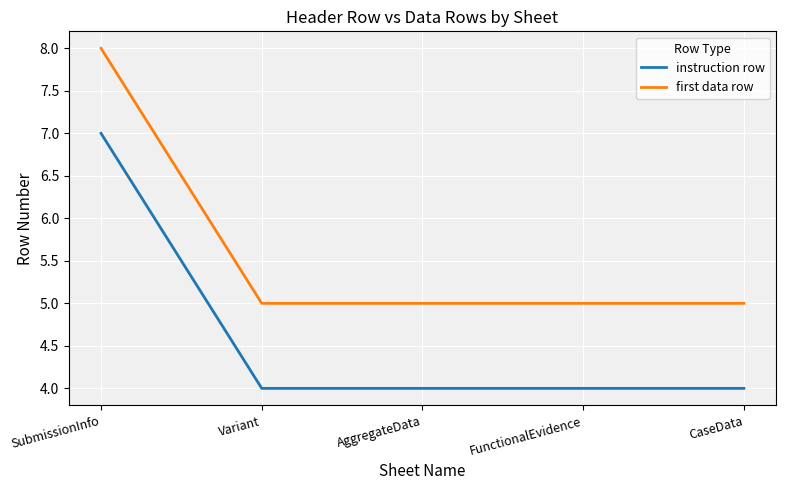

Reading left to right, extract all data points from this chart.

instruction row: SubmissionInfo=7	Variant=4	AggregateData=4	FunctionalEvidence=4	CaseData=4
first data row: SubmissionInfo=8	Variant=5	AggregateData=5	FunctionalEvidence=5	CaseData=5